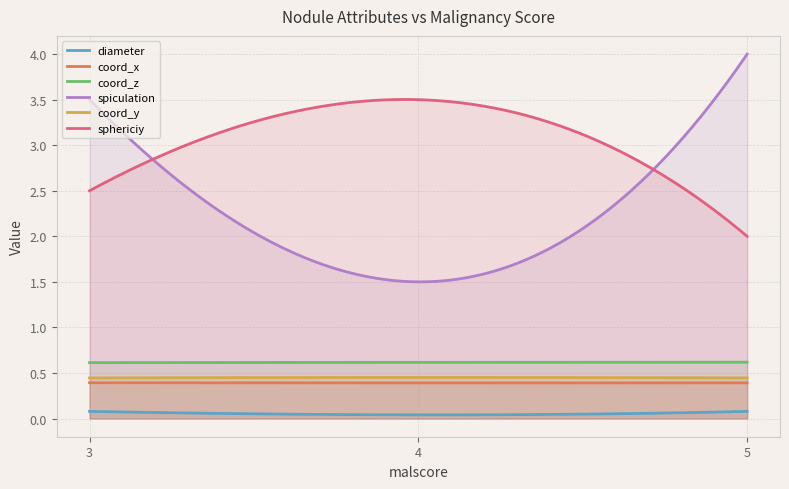

Which series has the largest total across all categories?

sphericiy